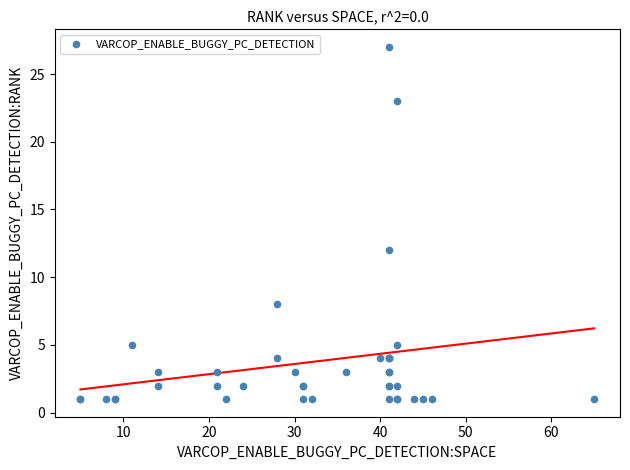

What Y value in the scatter plot is closest to 14?

12